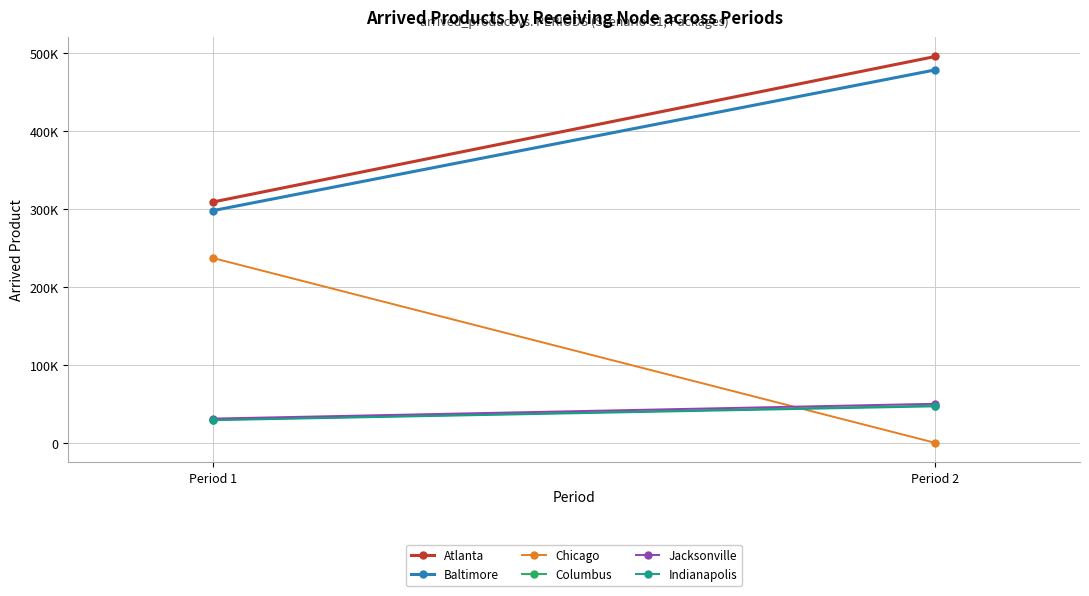

What is the highest value of the Jacksonville series?

50646